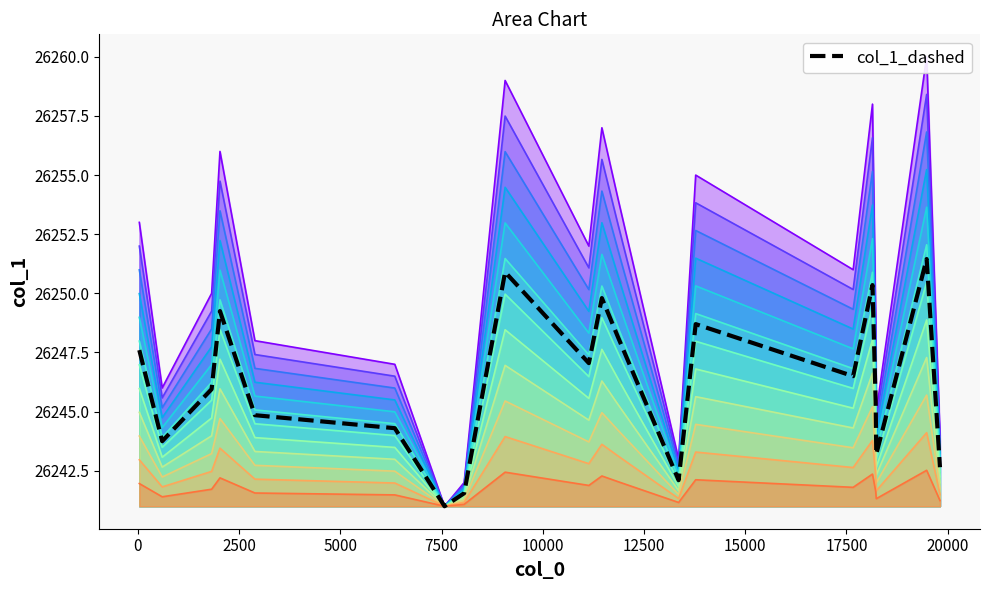

List the labels in order of value, smallest first.

0, 1, 2, 3, 4, 5, 6, 7, 8, 9, 10, 11, 12, 13, 14, 15, 16, 17, 18, 19